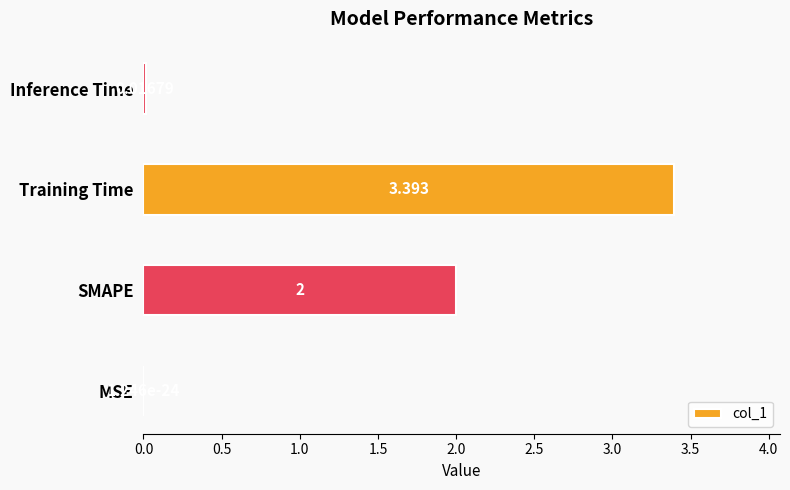

Which has a higher value, Inference Time or MSE?

Inference Time